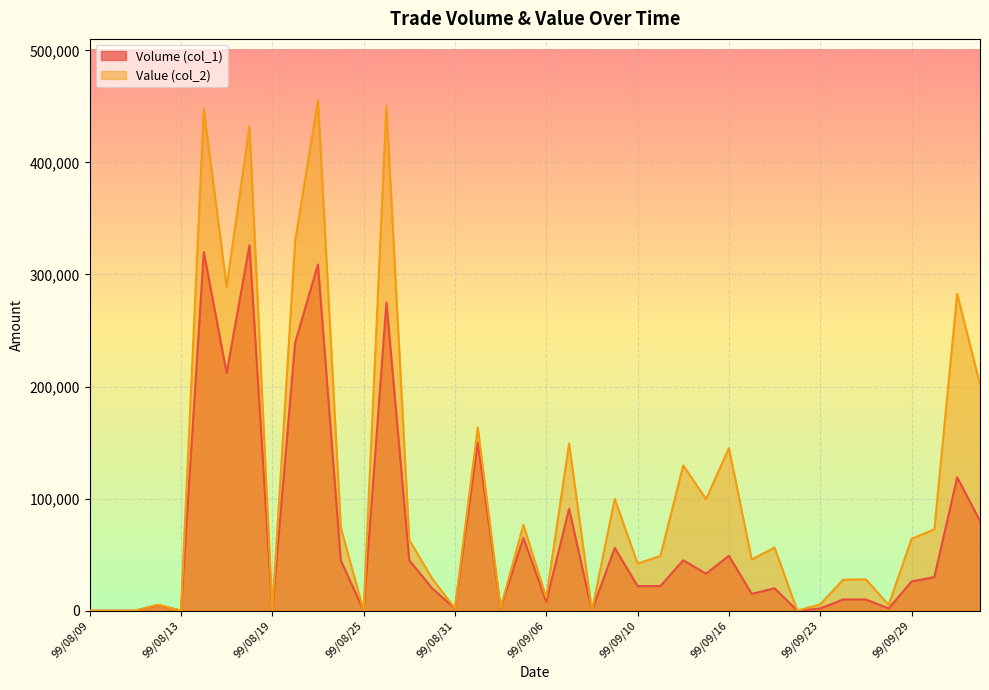

How many lines are shown in the chart?

2